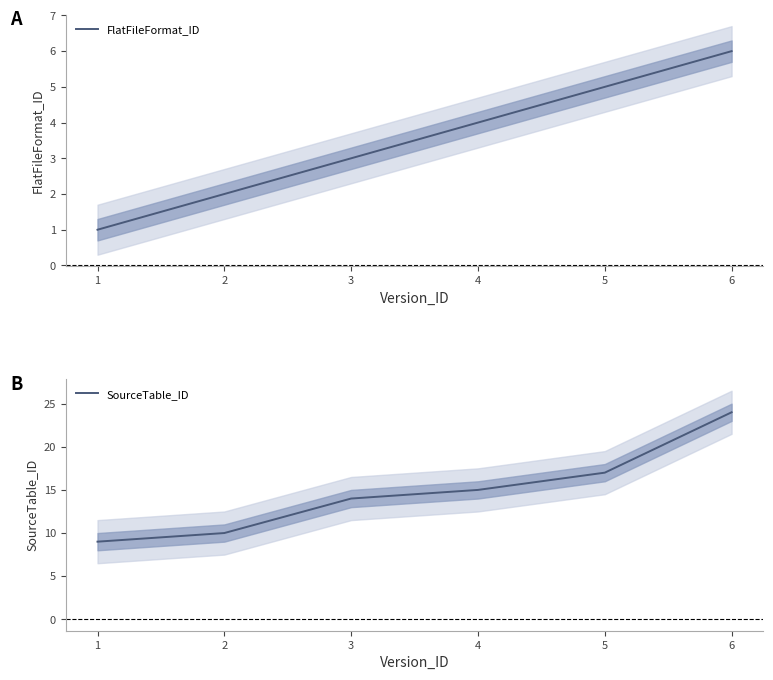

What is the lowest value of the SourceTable_ID series?

9